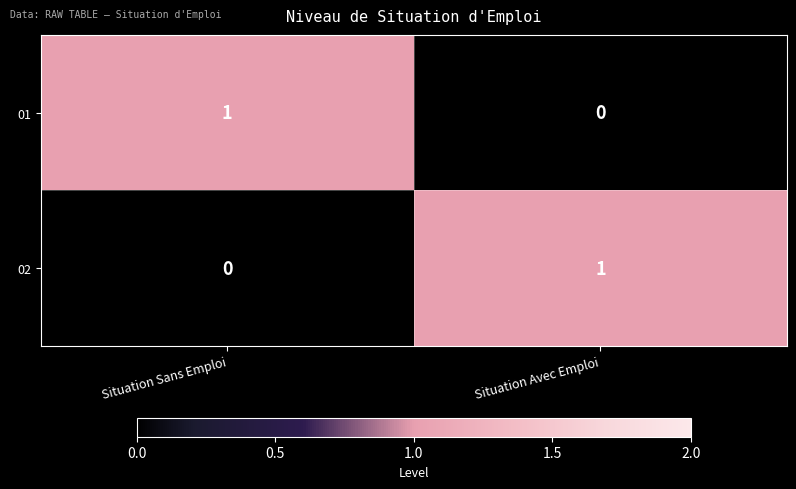

Rank the series at Situation Avec Emploi from highest to lowest value.

02, 01